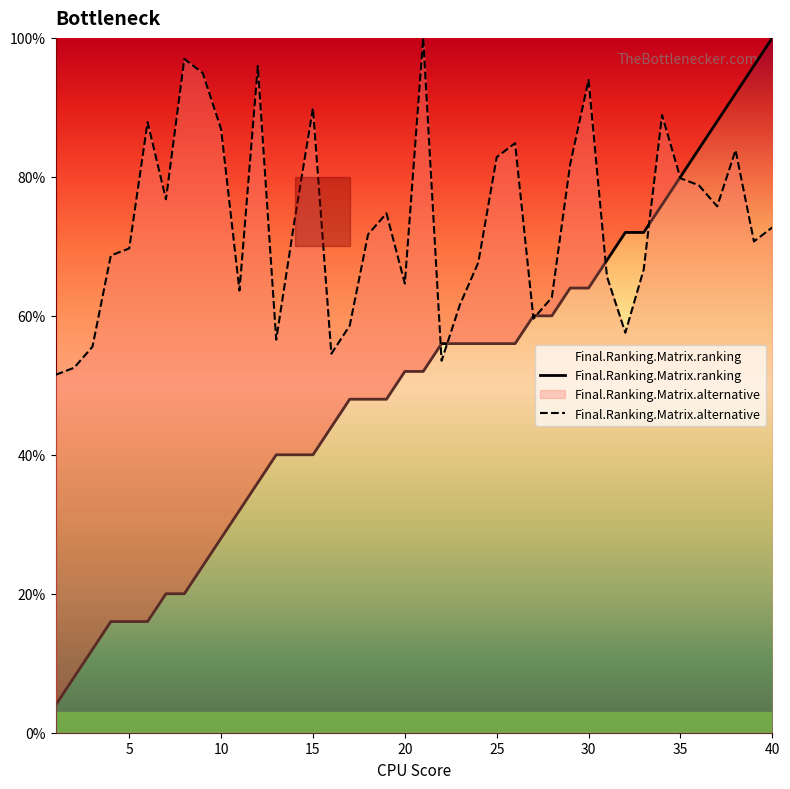

Which series has the largest total across all categories?

Final.Ranking.Matrix.alternative